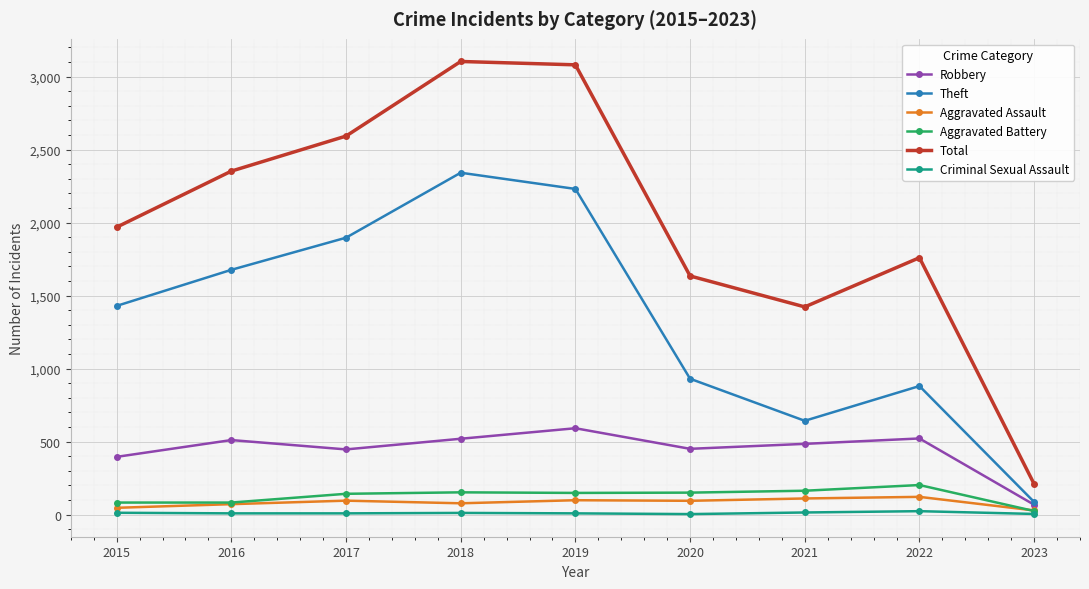

At which label is Theft closest to 1213?

2015